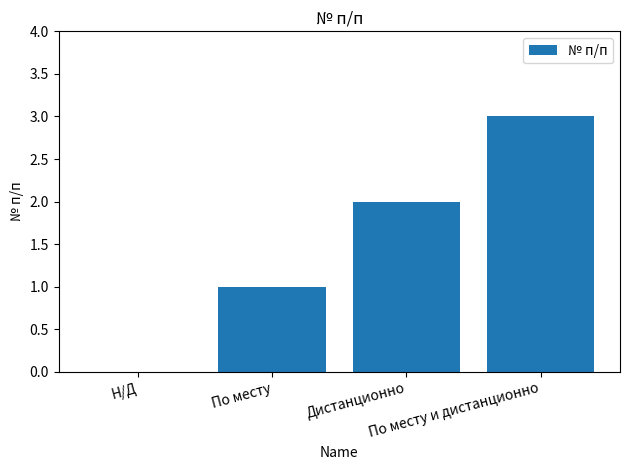

Count the number of categories in the chart.

4